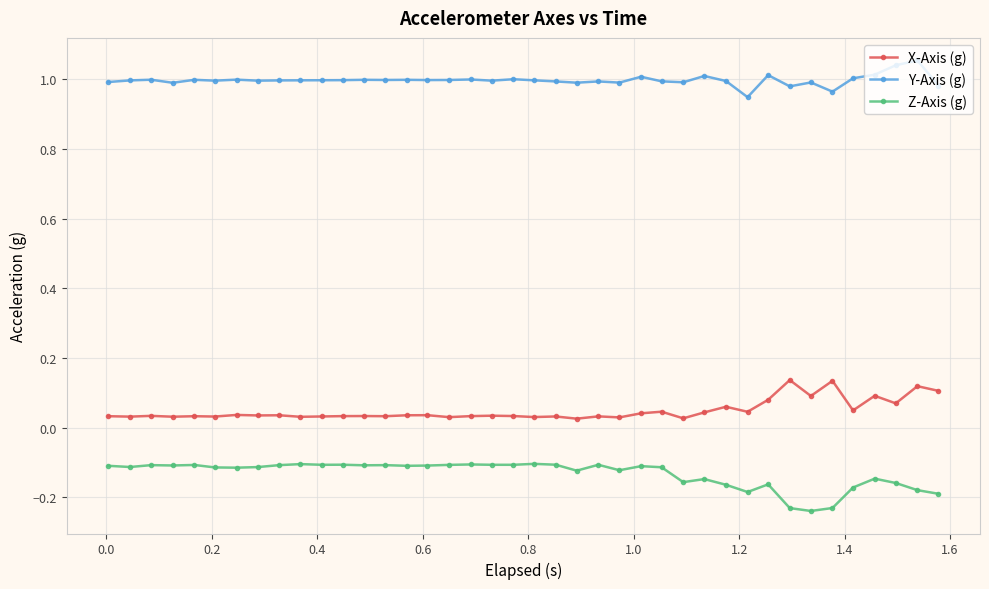

True or false: Z-Axis (g) has more than 0 interior local peaks.

True